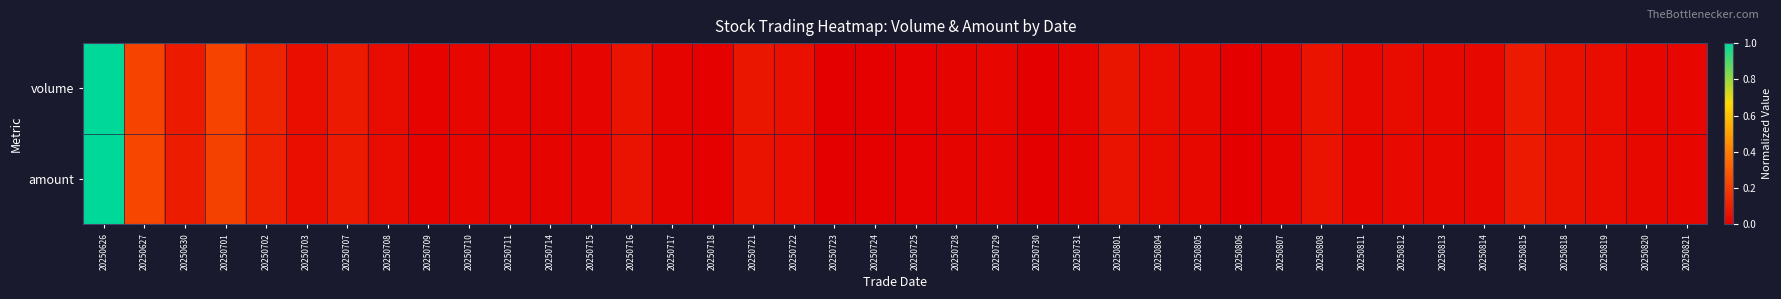

At which category is the sum across all series the highest?

20250626